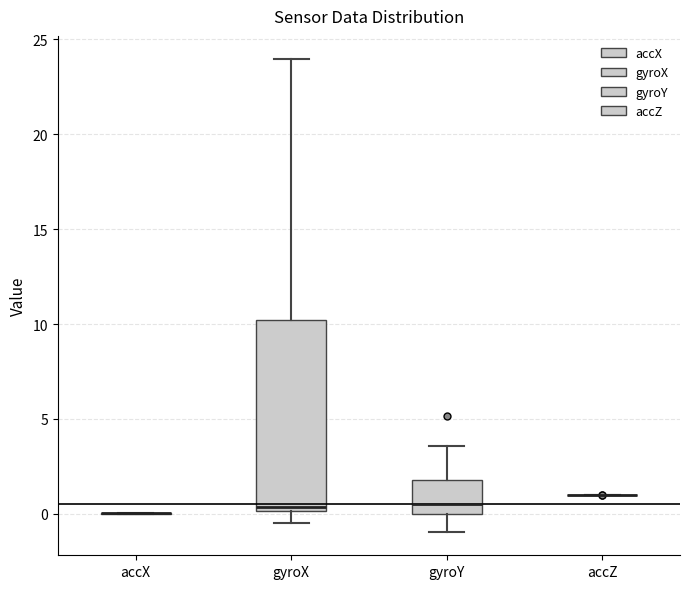

Reading left to right, transcribe this box plot: for each box, give where its median line is, the range the box spans, and where its two whiskers end, as read against the y-axis. The values are not printed on the chart, so give them approximately, as read against the axis.

accX: box collapsed to a line at 0.0, whiskers 0.0 to 0.0
gyroX: median 0.5, box 0.0 to 10.0, whiskers -0.5 to 24.0
gyroY: median 0.5, box 0.0 to 2.0, whiskers -1.0 to 3.5
accZ: box collapsed to a line at 1.0, whiskers 1.0 to 1.0